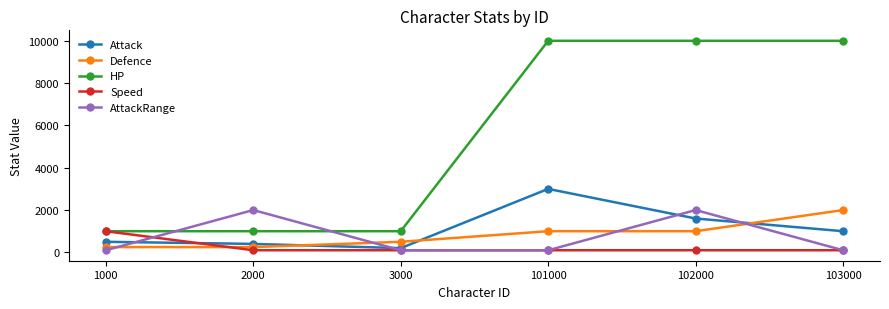

How many lines are shown in the chart?

5